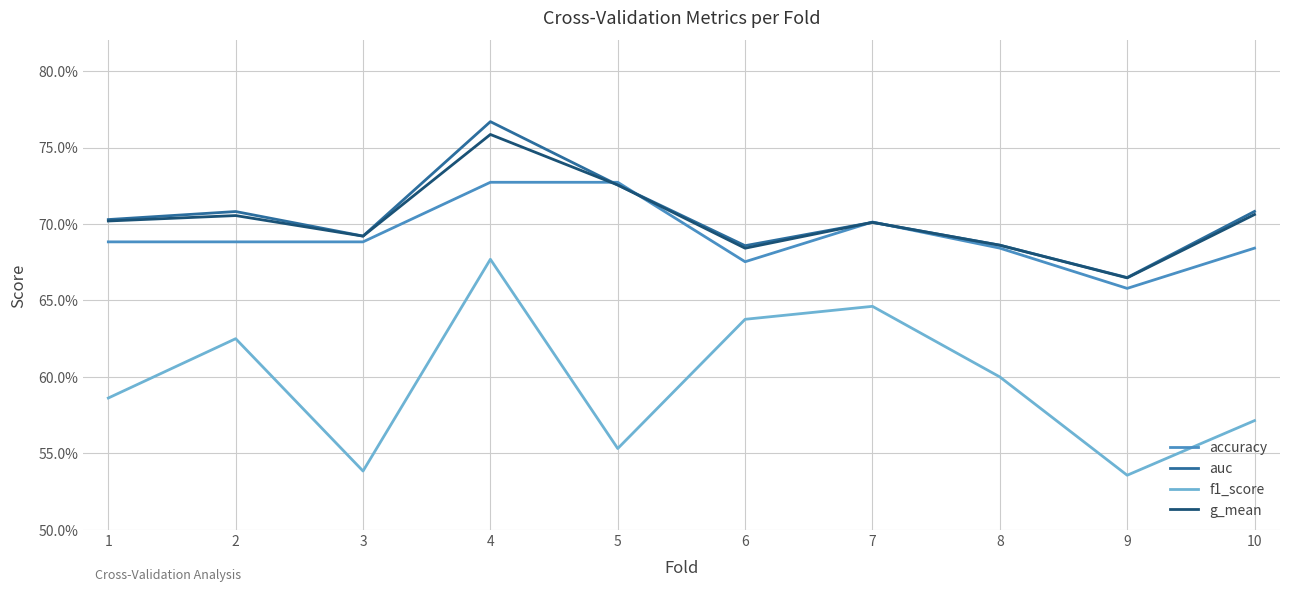

Is this an area chart (filled region under the line)?

No